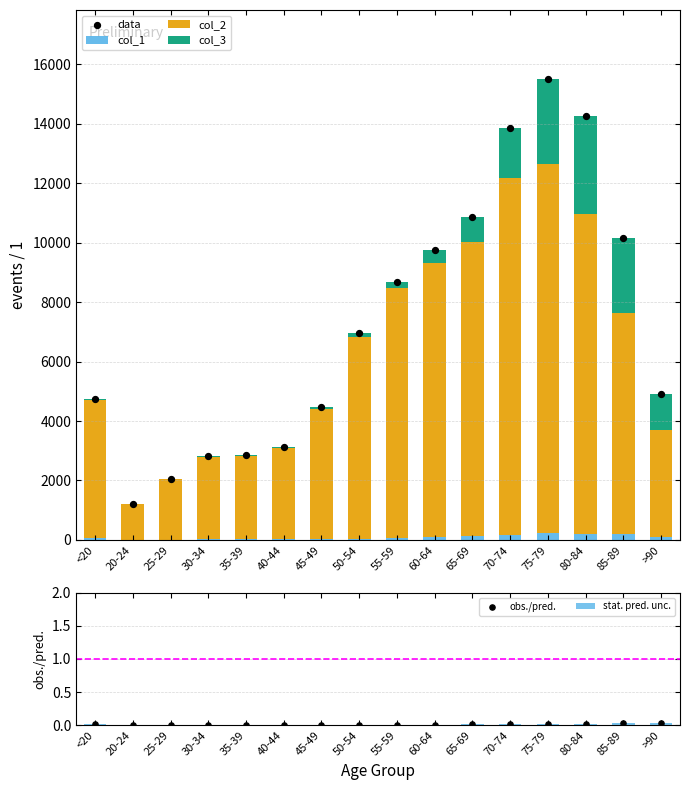

Which series contains the highest Y value?

data